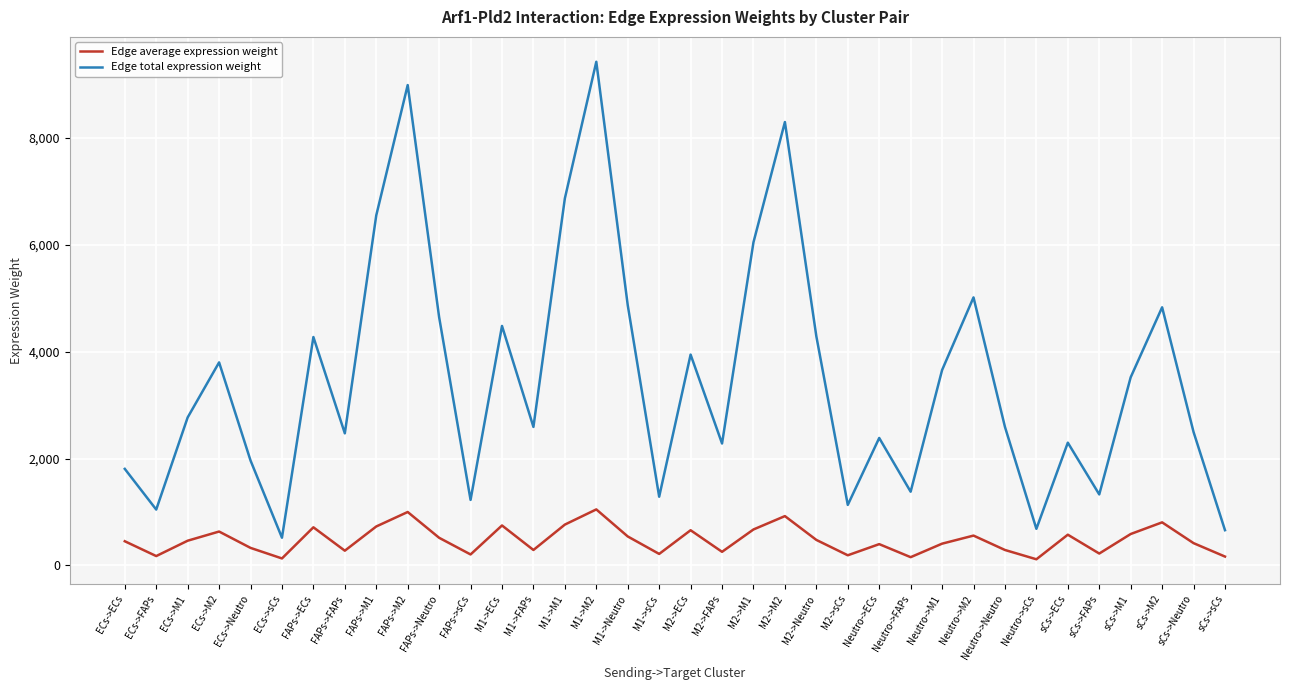

What is the maximum value for Edge total expression weight?

9428.9